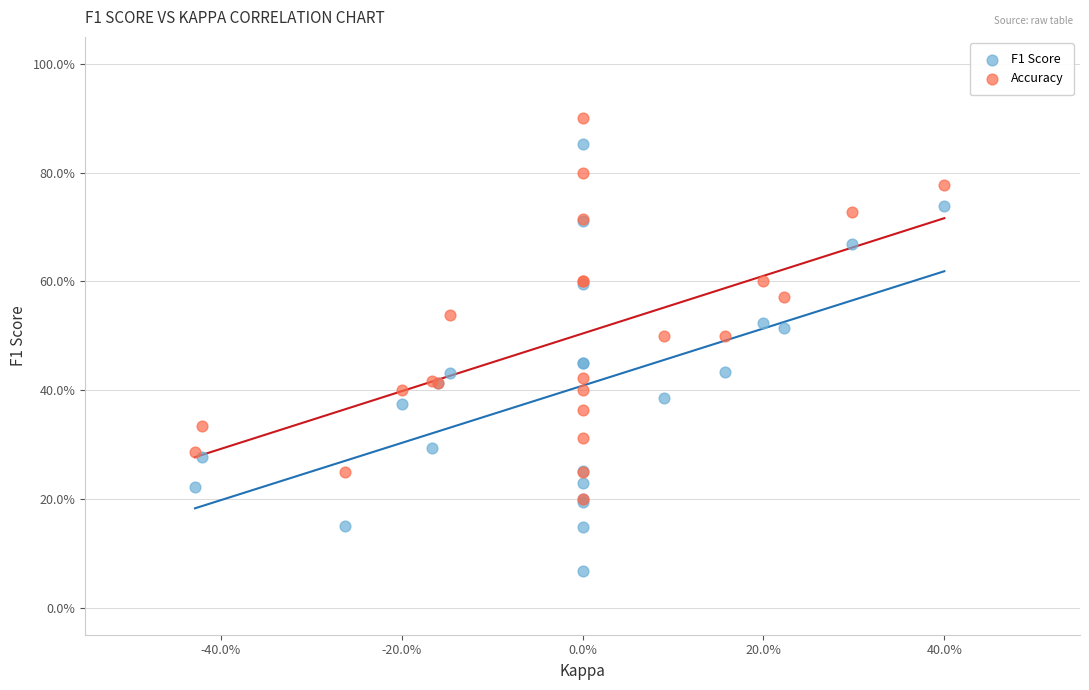

Which series contains the lowest Y value?

F1 Score